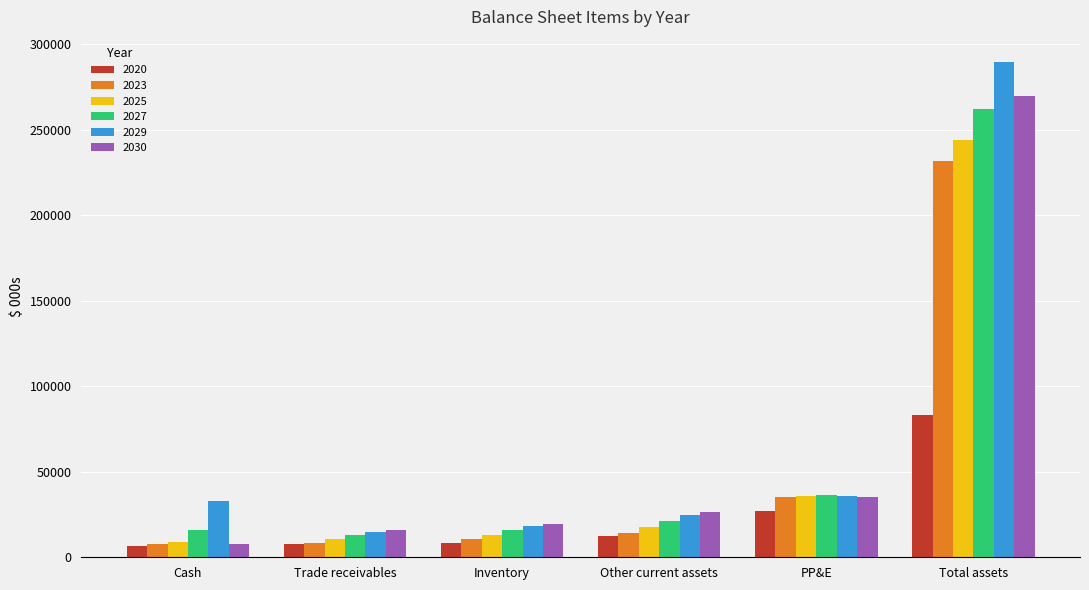

How many bars are there in total?

36